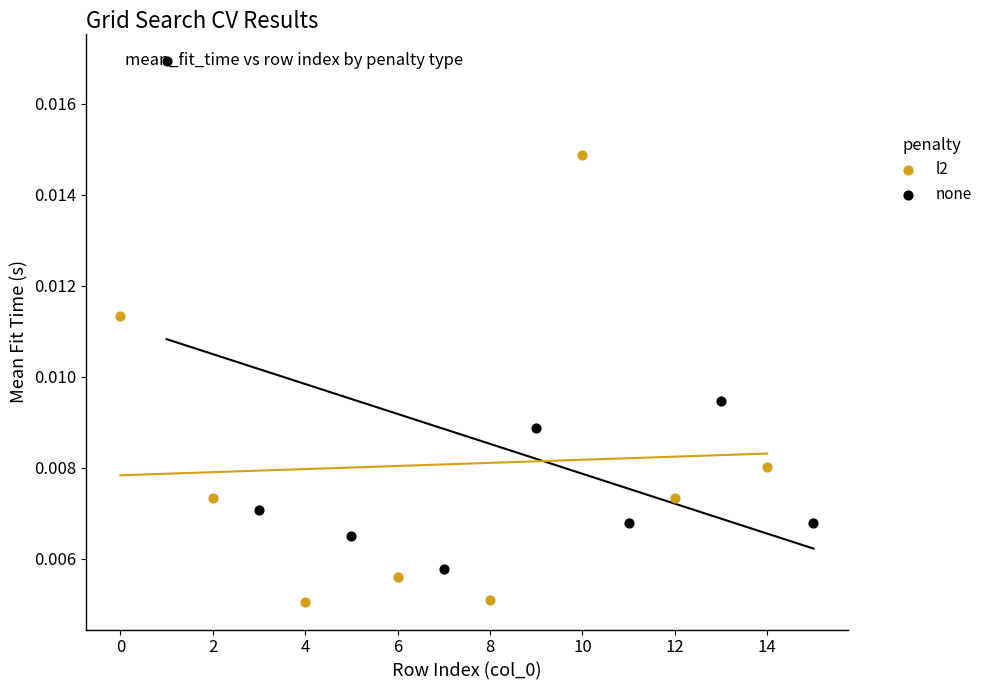

Which series reaches the maximum Y coordinate?

none